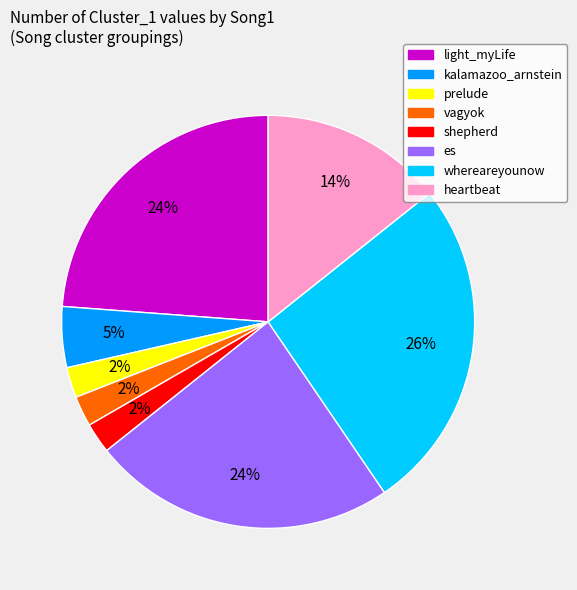

Approximately how many times larger is the value at shepherd compared to vagyok?

1.0